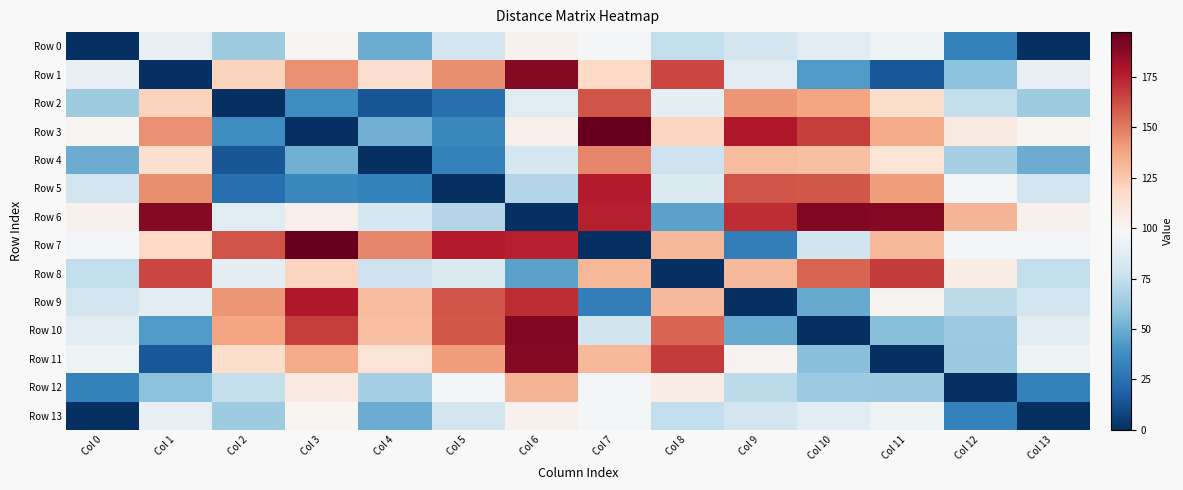

What is the greatest value displayed?

197.3